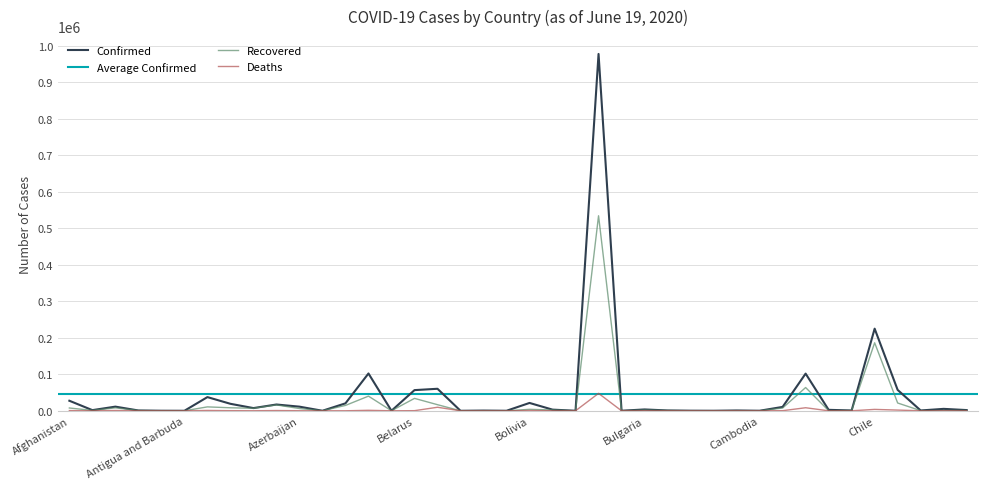

What is the value of the Deaths point at the 36th from the left?

3841